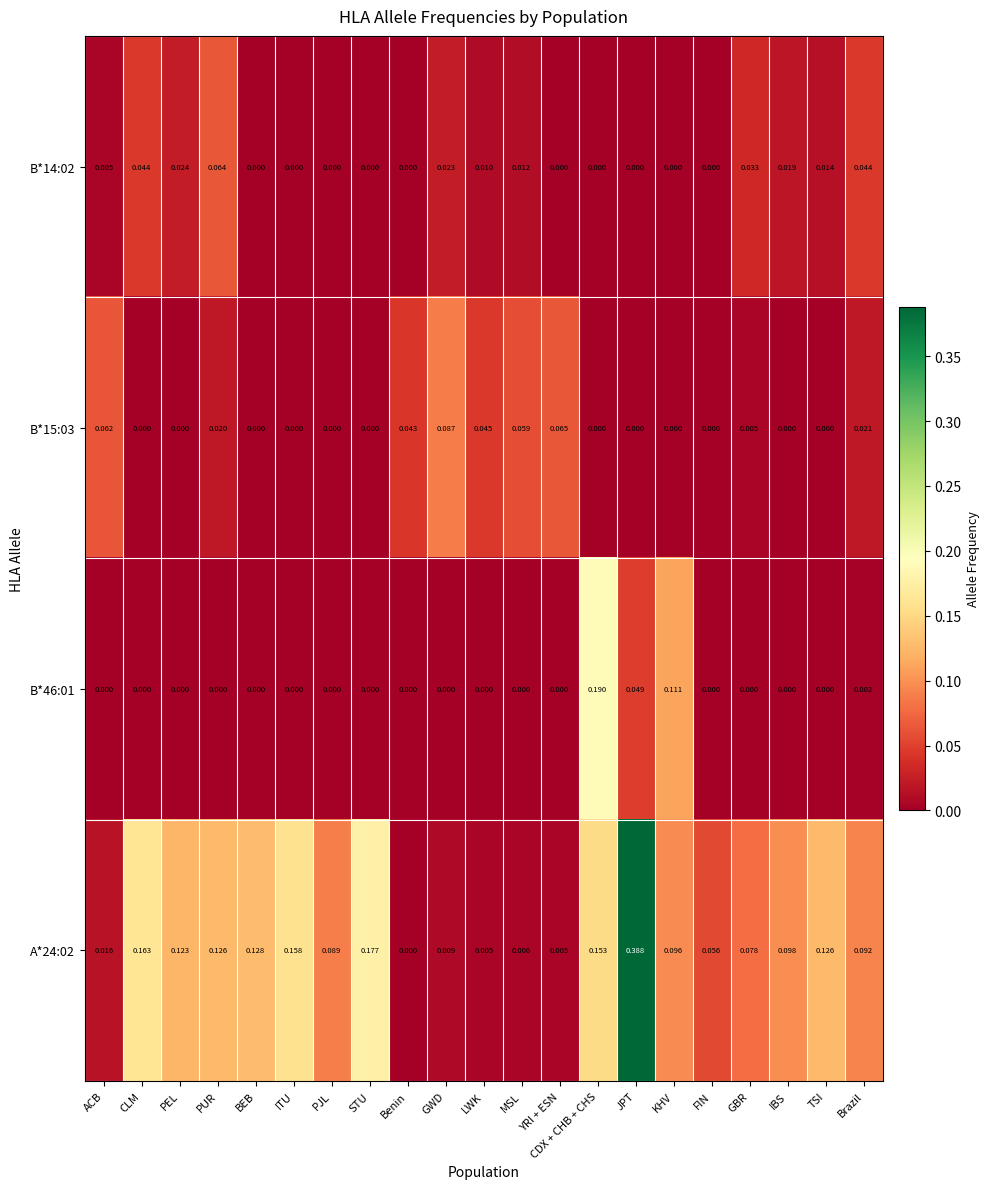

At which category is the sum across all series the highest?

JPT